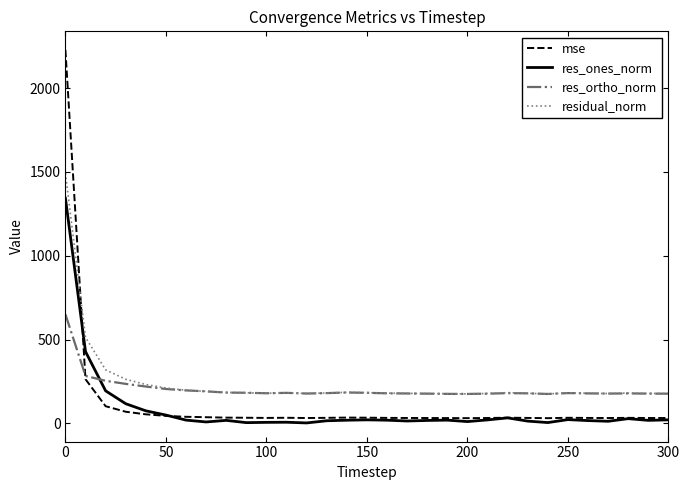

After their last crossing, which series has the higher values: res_ones_norm or res_ortho_norm?

res_ortho_norm